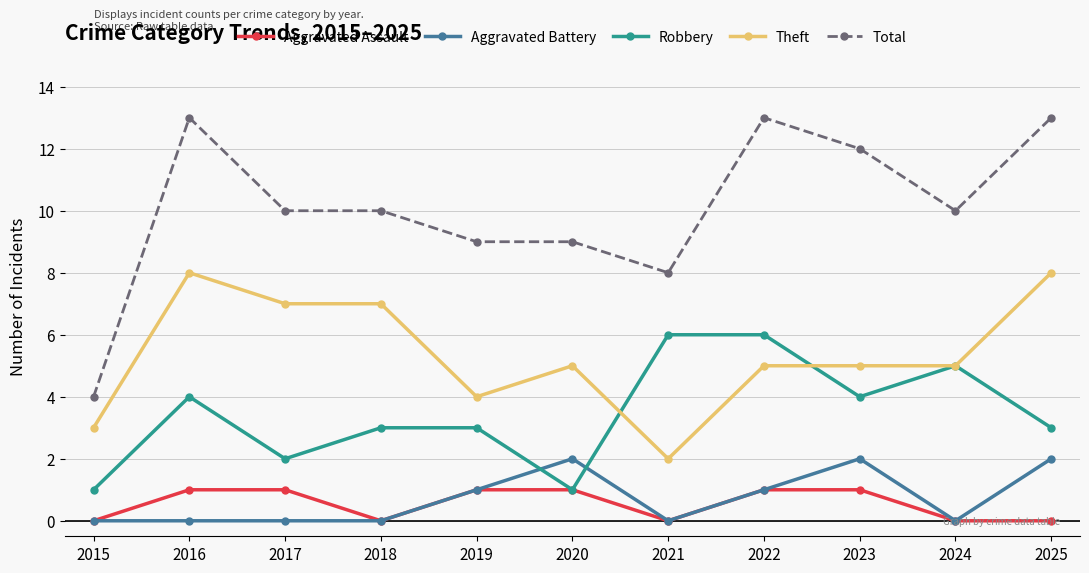

Which series has the largest total across all categories?

Total